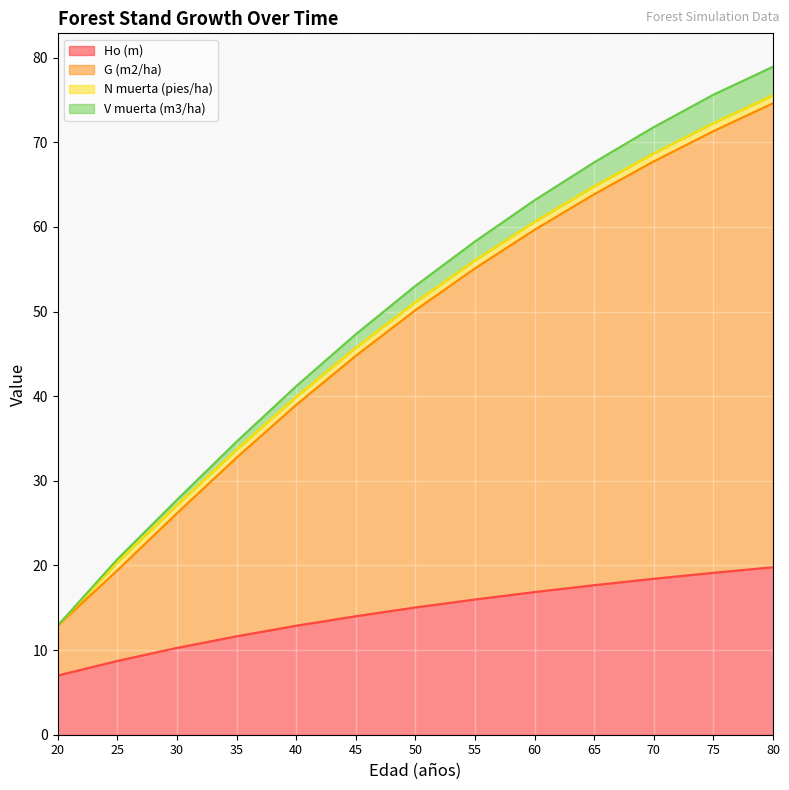

What are all the series names shown in the legend?

Ho (m), G (m2/ha), N muerta (pies/ha), V muerta (m3/ha)